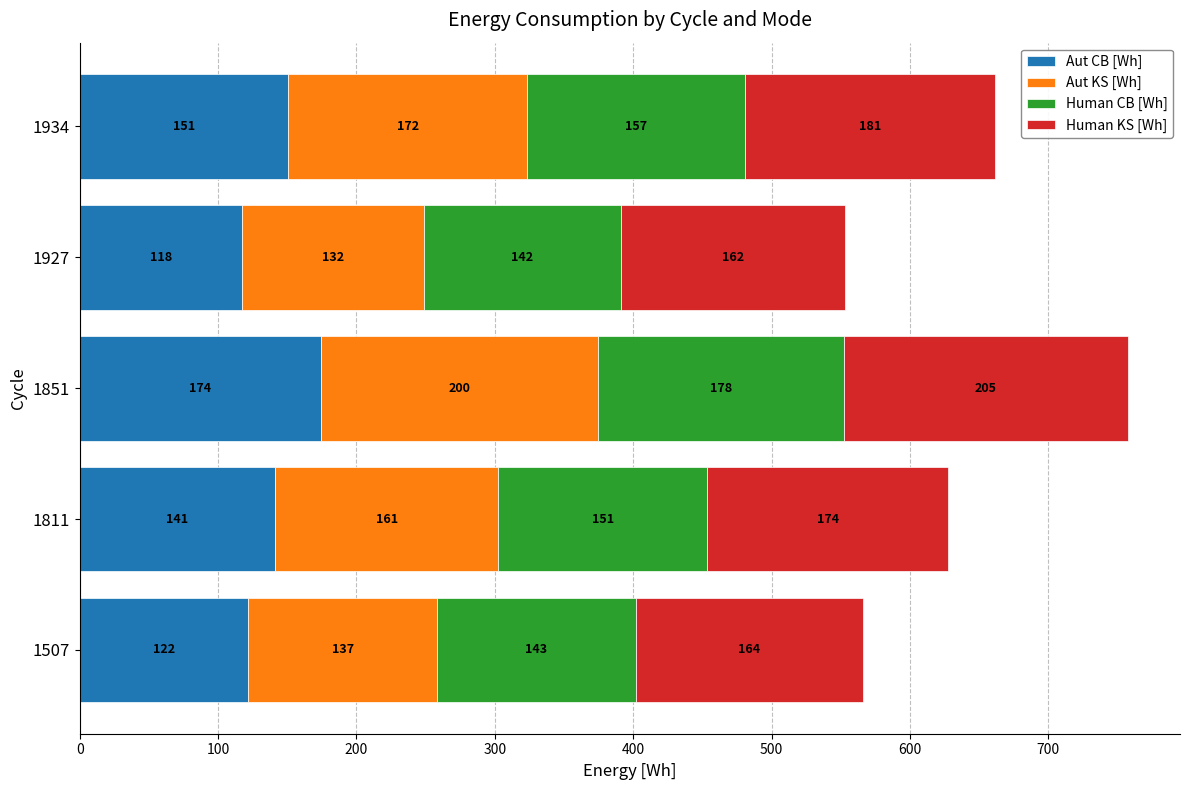

At which category is the sum across all series the highest?

1851